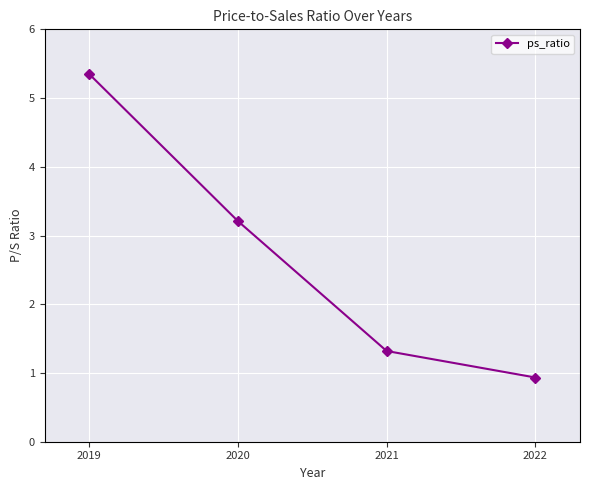

What is the difference between the second highest and second lowest values?

1.9